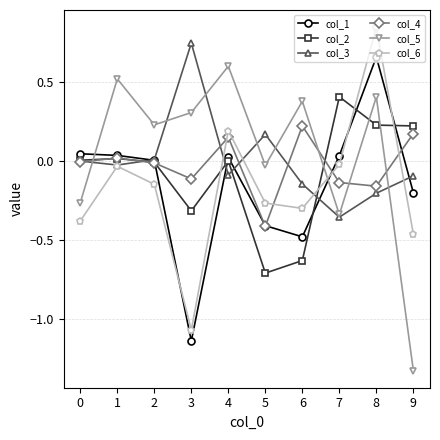

After their last crossing, which series has the higher values: col_6 or col_2?

col_2